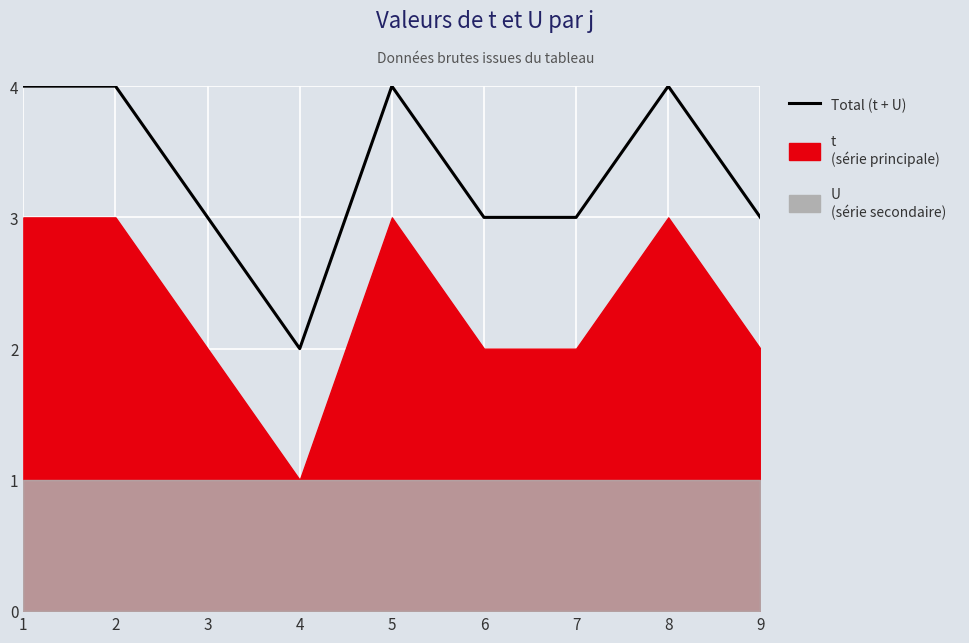

Where is the first local maximum?

5